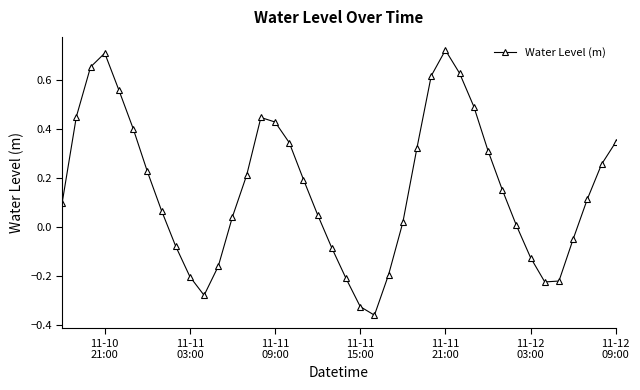

How many series are shown in this chart?

1